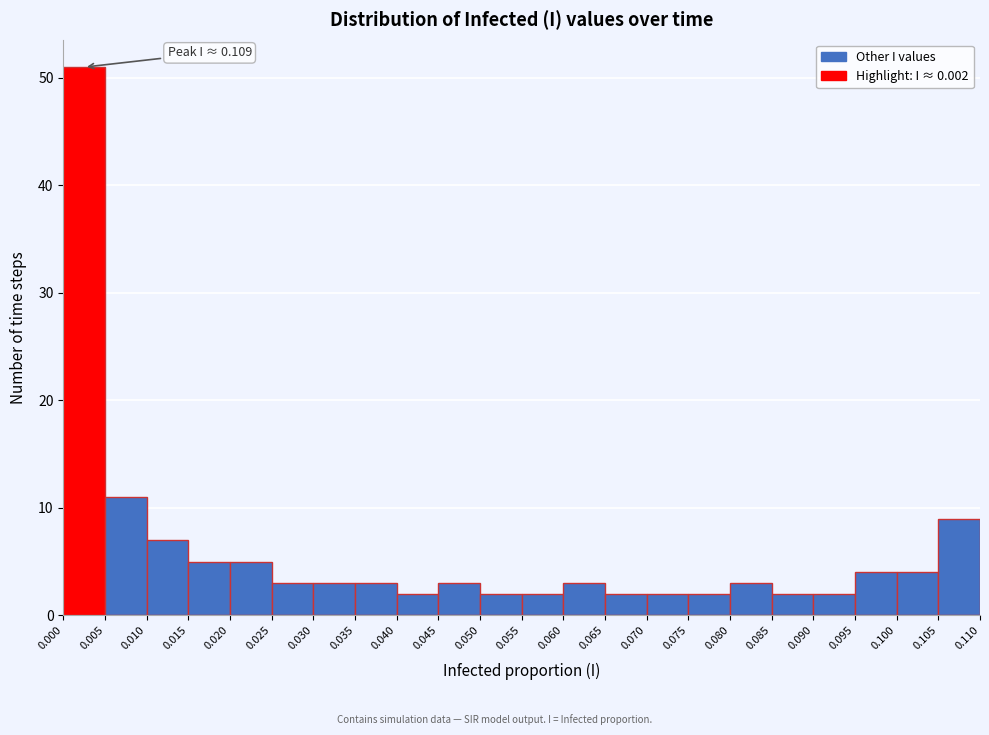

Which range on the x-axis has the tallest bar?

0.000 to 0.005